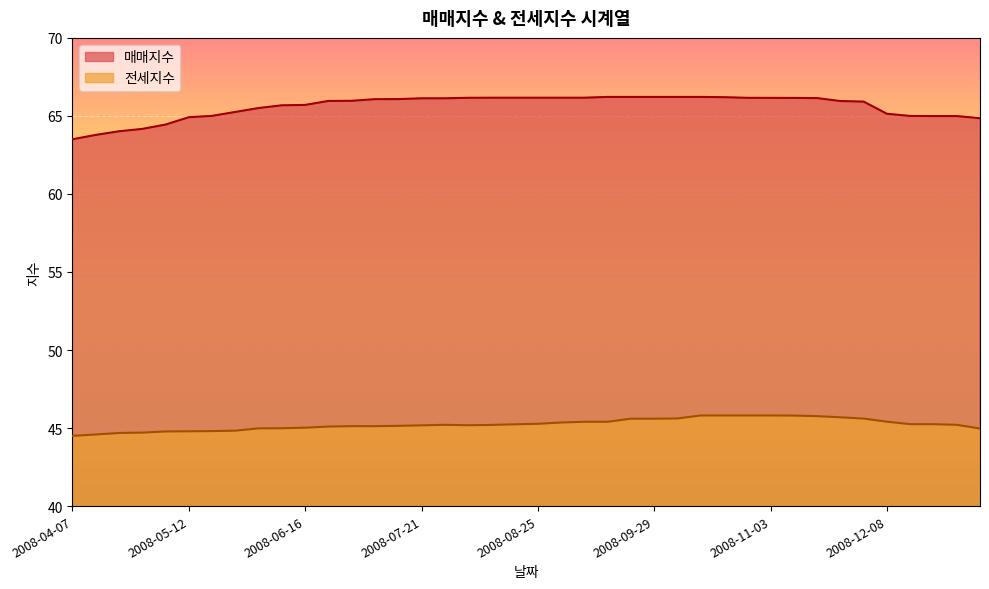

True or false: 전세지수 and 매매지수 intersect in this chart.

False